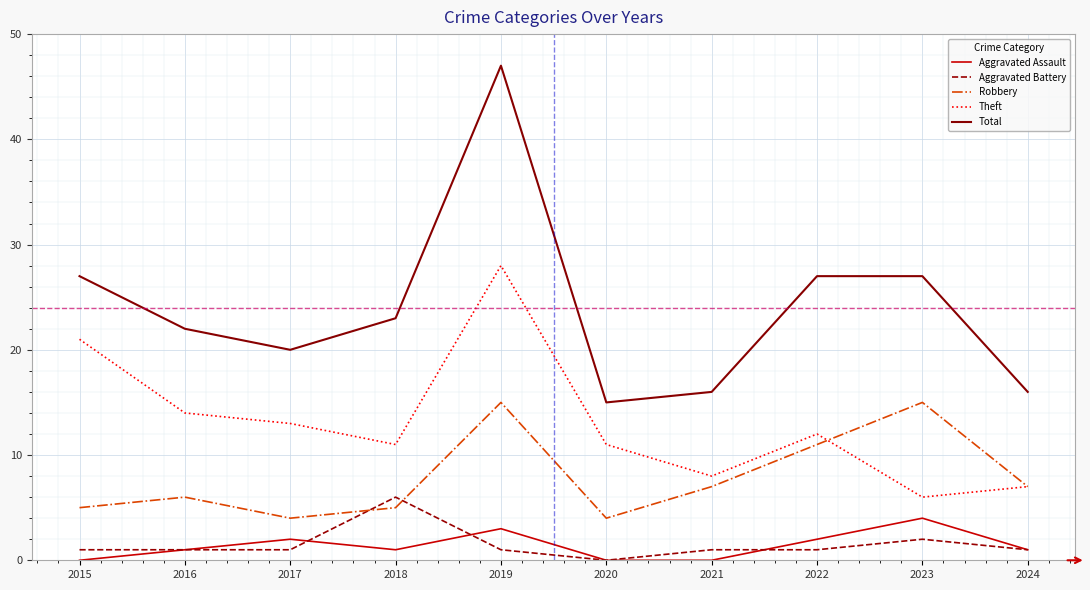

True or false: Aggravated Assault and Theft intersect in this chart.

False